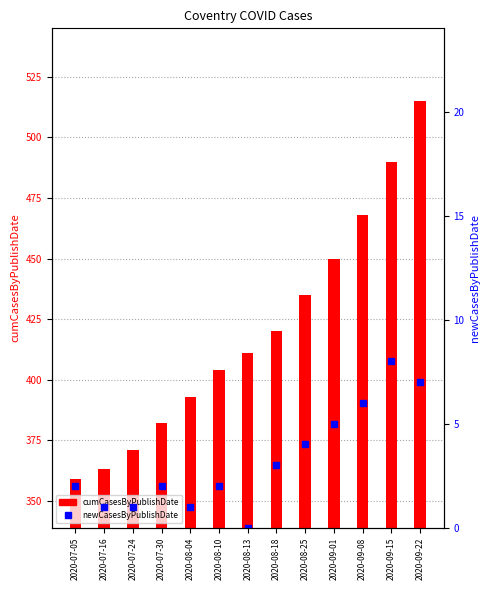

How many data points in newCasesByPublishDate are less than 2?

4